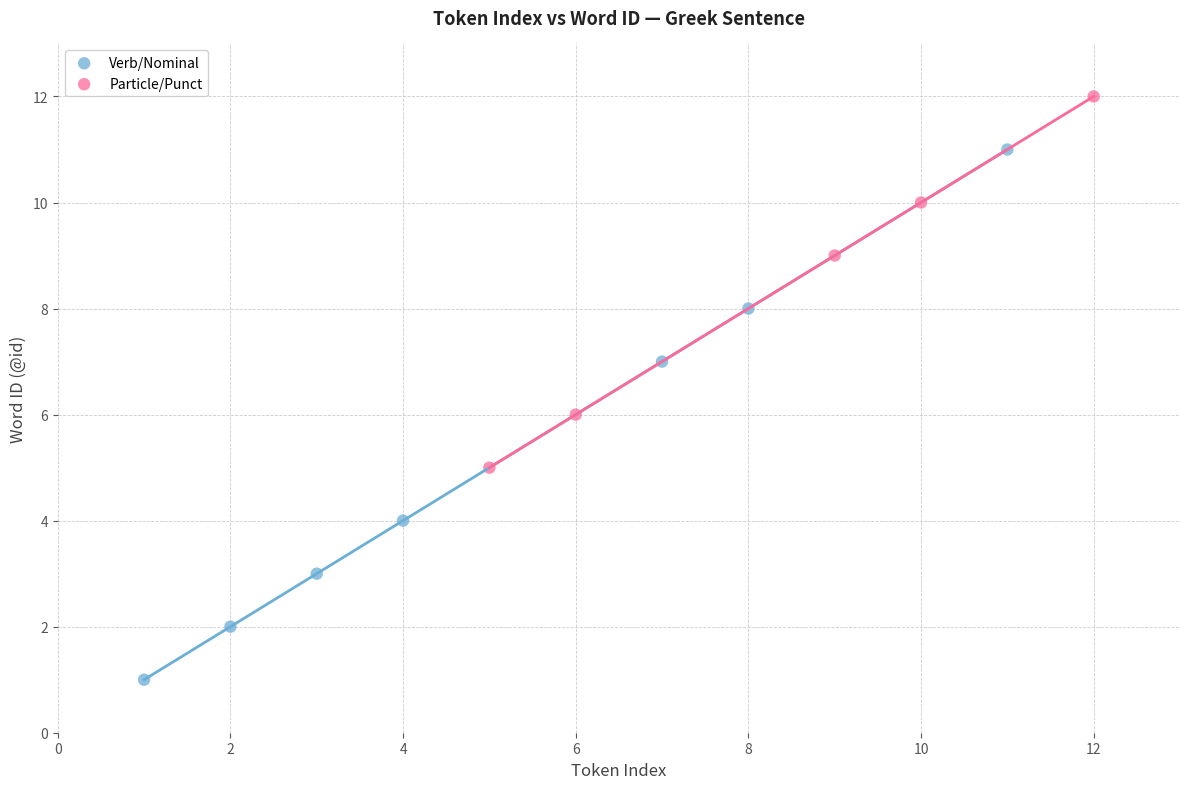

Which series contains the highest Y value?

Particle/Punct